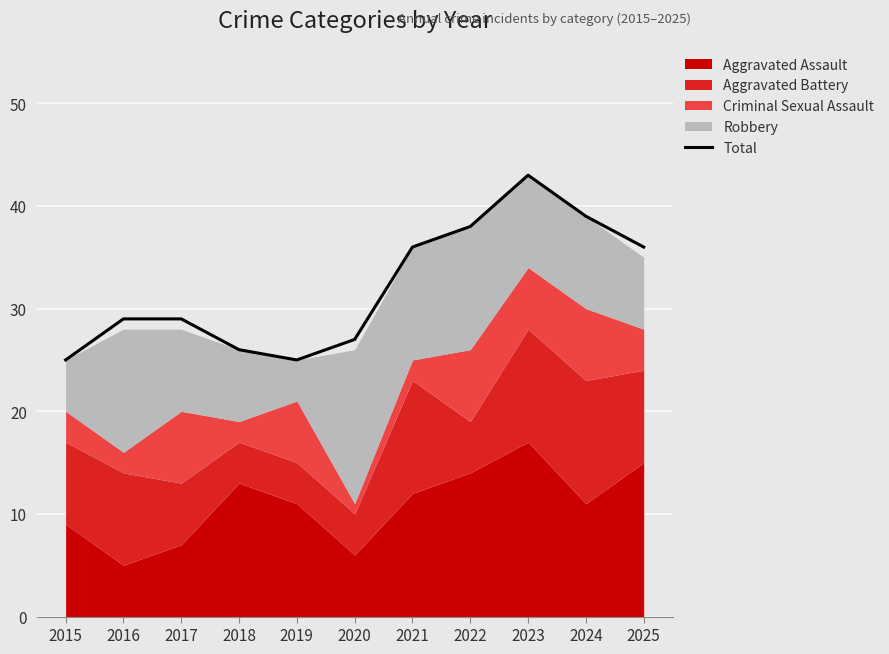

Where is the data nearest to the value 34?

2021